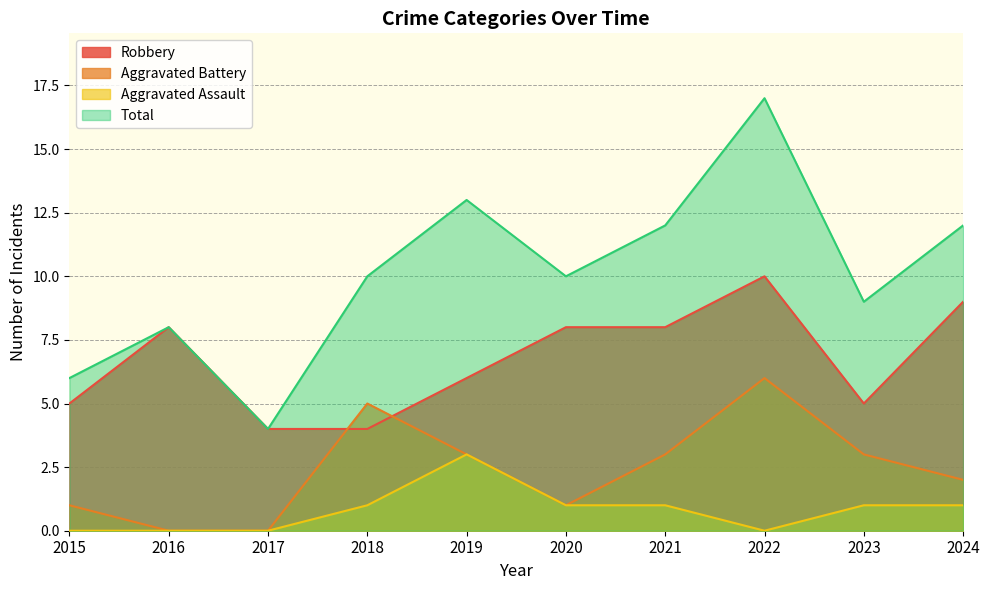

At 2024, list the series in order from largest to smallest.

Total, Robbery, Aggravated Battery, Aggravated Assault